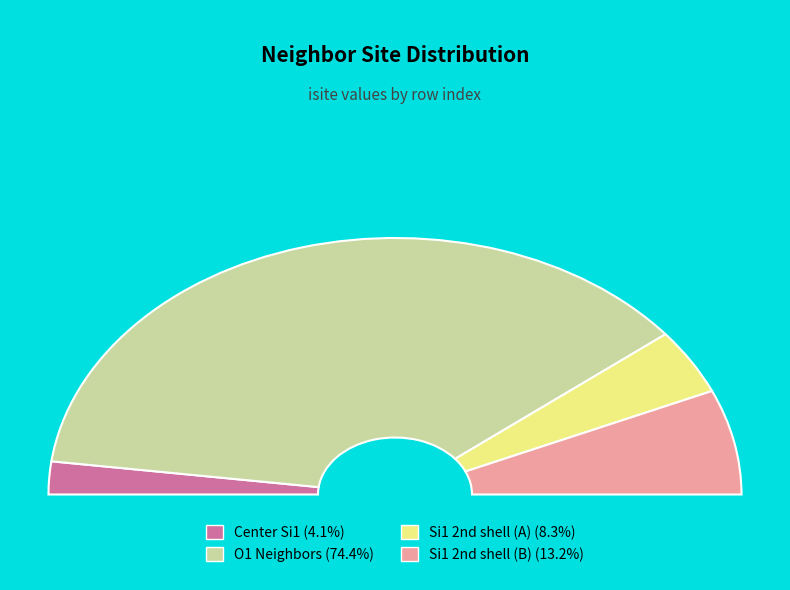

Does 4 account for over 50% of the chart?

No